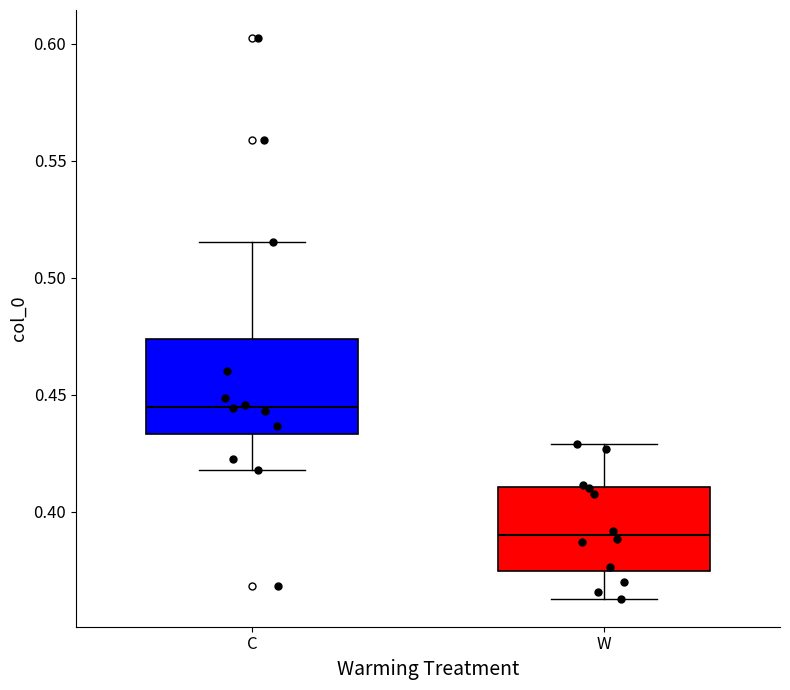

Reading left to right, read every box against the y-axis: the position of its median line, the range the box covers, and the ends of its whiskers. The values are not printed on the chart, so give them approximately, as read against the axis.

C: median 0.445, box 0.435 to 0.475, whiskers 0.420 to 0.515
W: median 0.390, box 0.375 to 0.410, whiskers 0.365 to 0.430